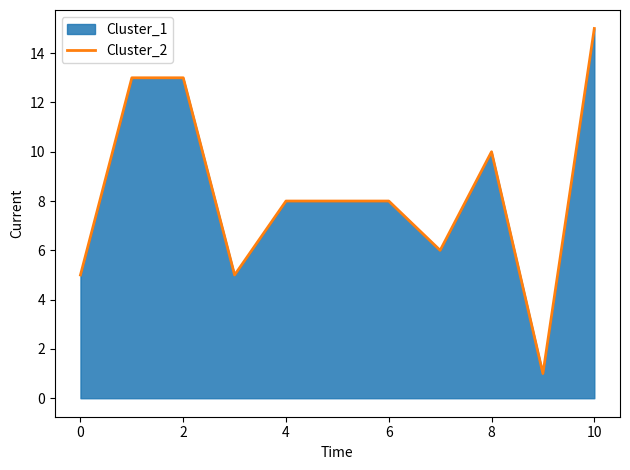

How many distinct data groups are displayed?

1